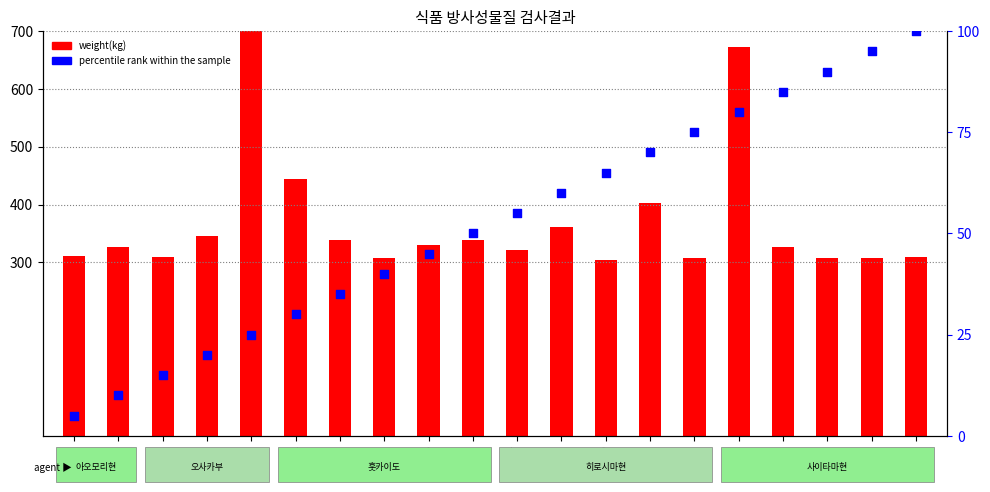

What are all the series names shown in the legend?

weight(kg), percentile rank within the sample